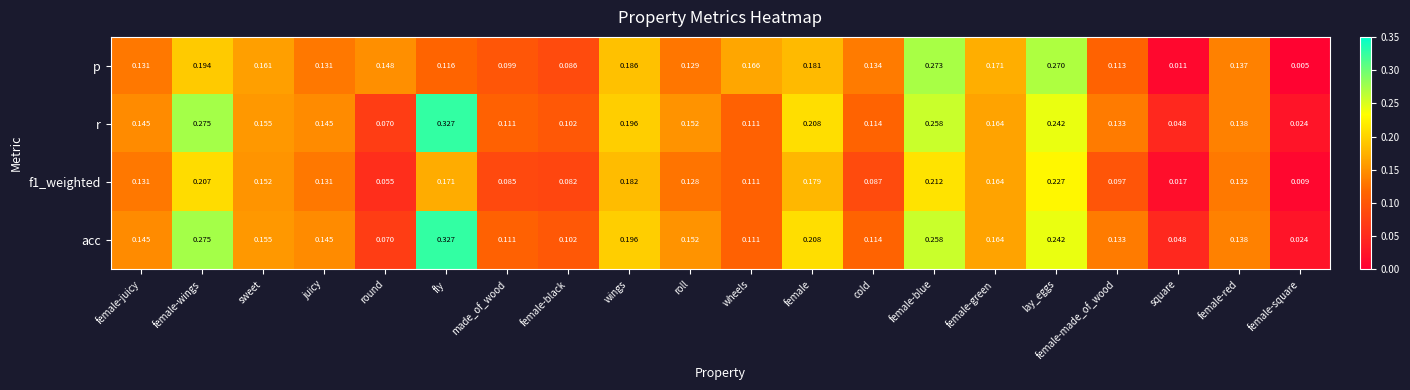

Which category has the highest value across all series?

fly